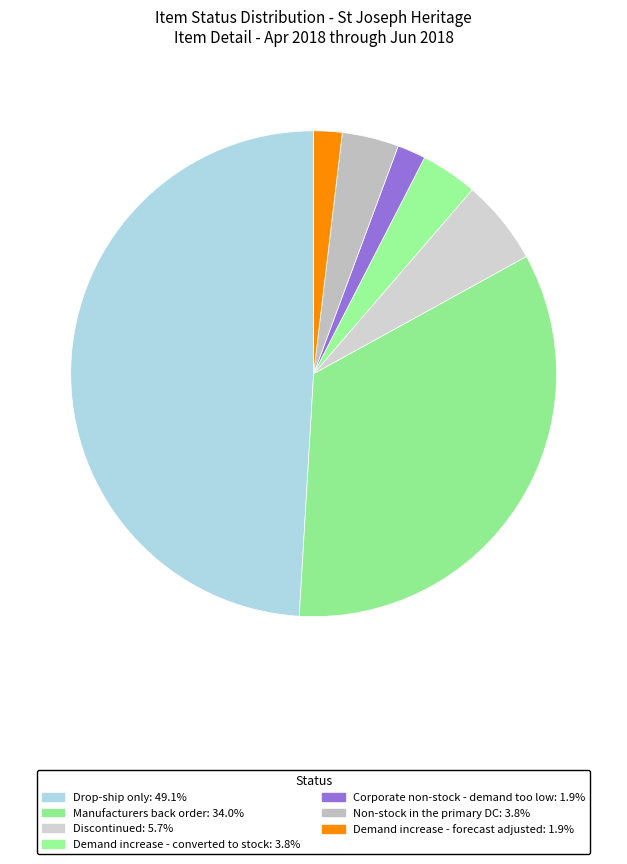

How many slices are in this pie chart?

7